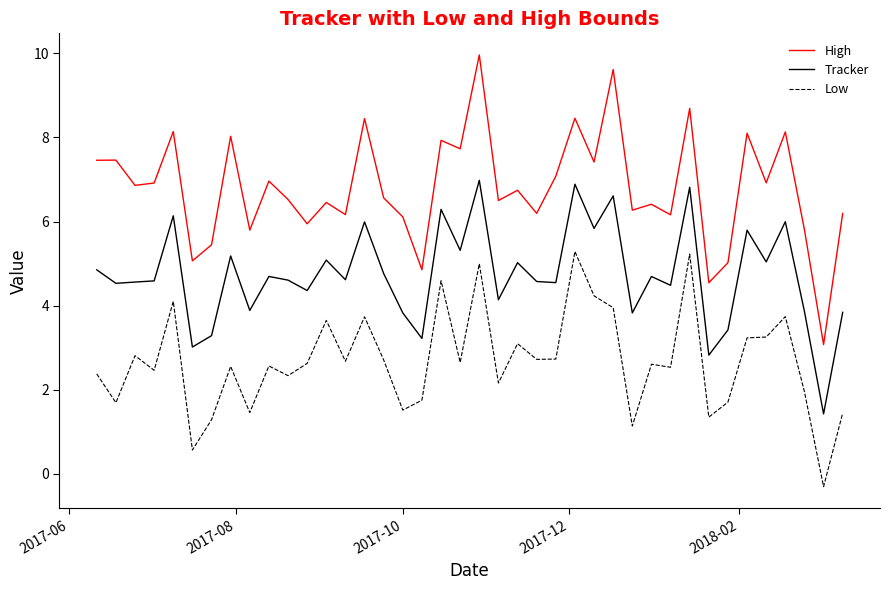

True or false: Tracker has more than 0 interior local peaks.

True